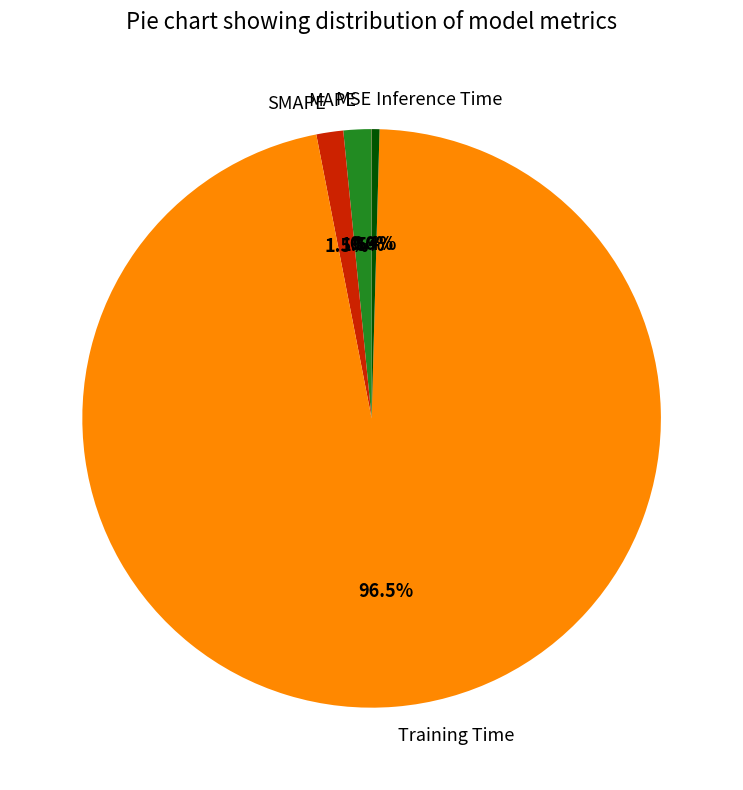

Does Training Time represent more than half of the total?

Yes